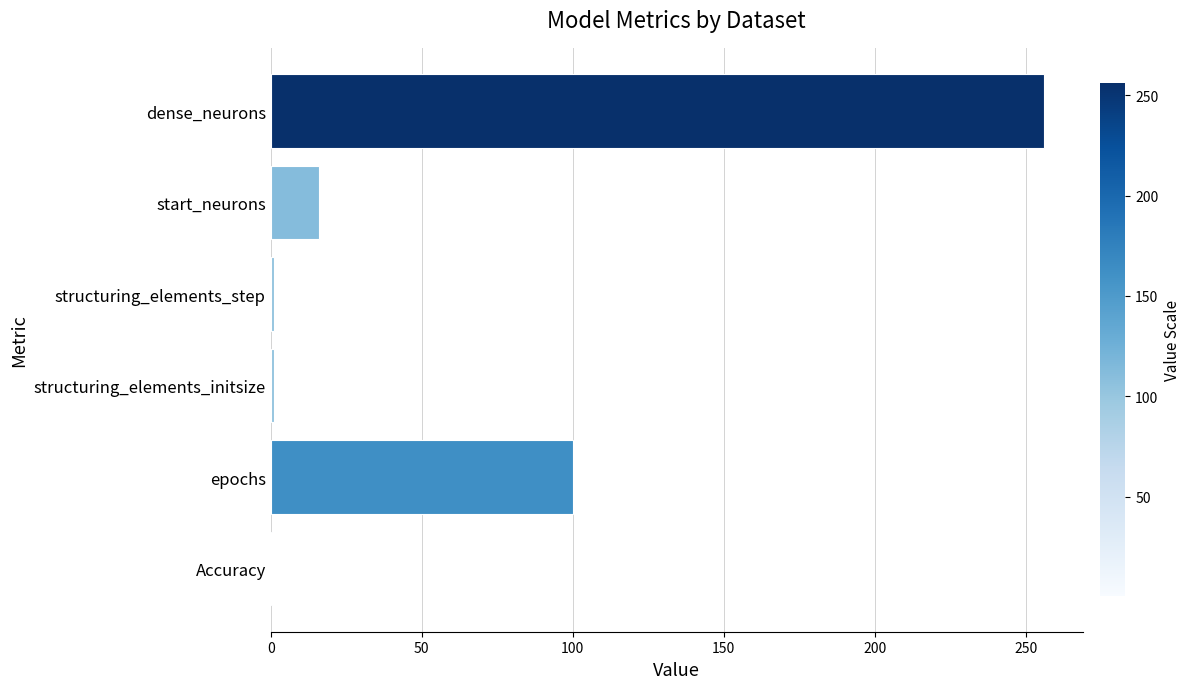

What is the approximate value at epochs?

100.0